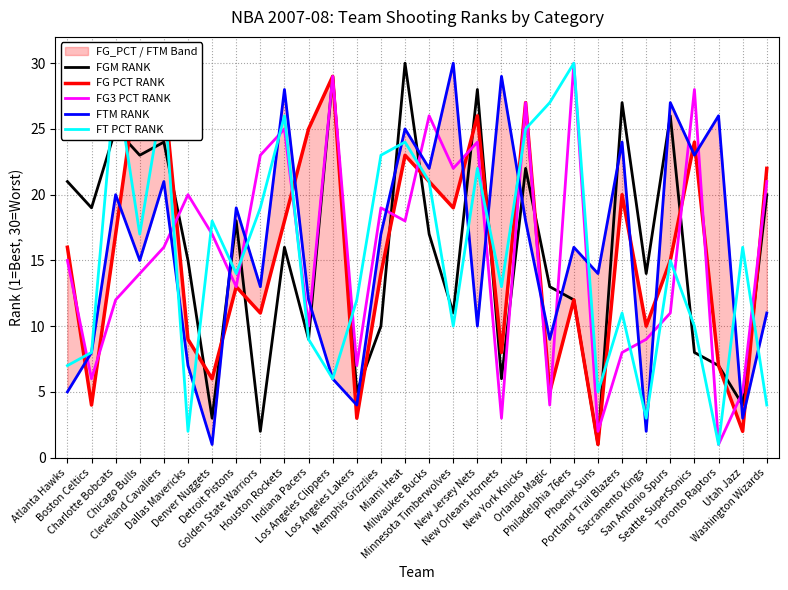

What is the difference between the highest and lowest values at Seattle SuperSonics?

20